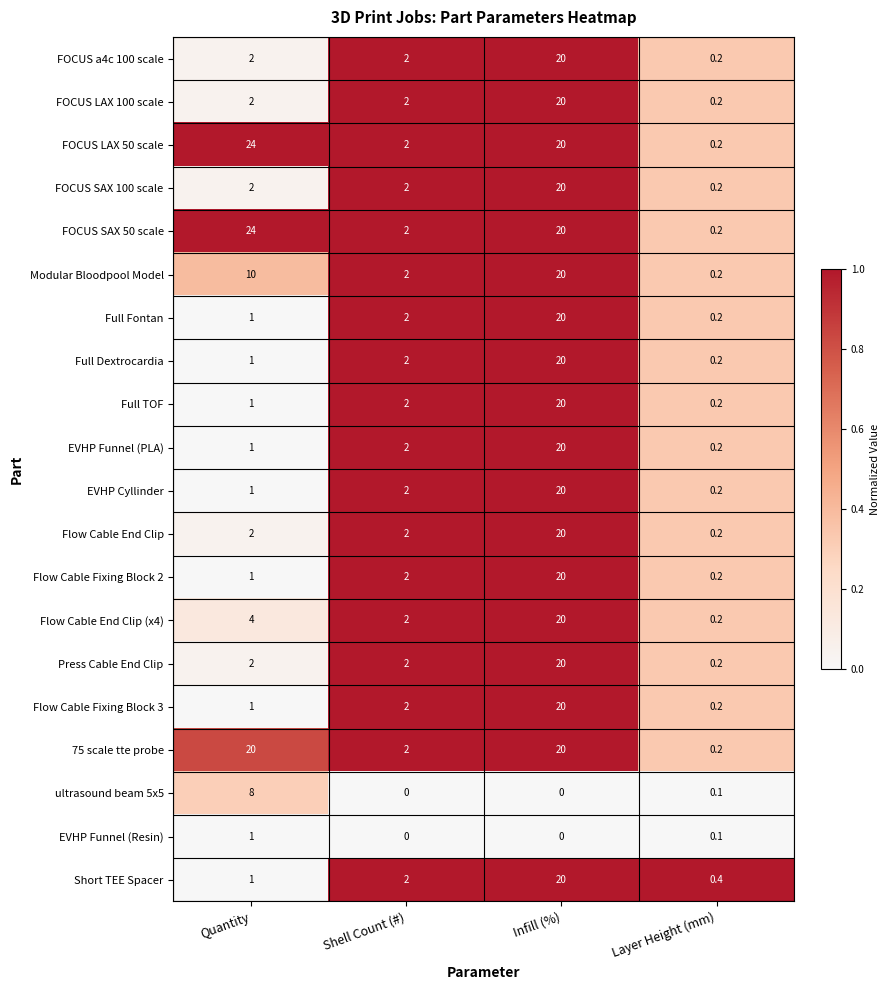

How many values in the Flow Cable Fixing Block 2 series are below 2?

2